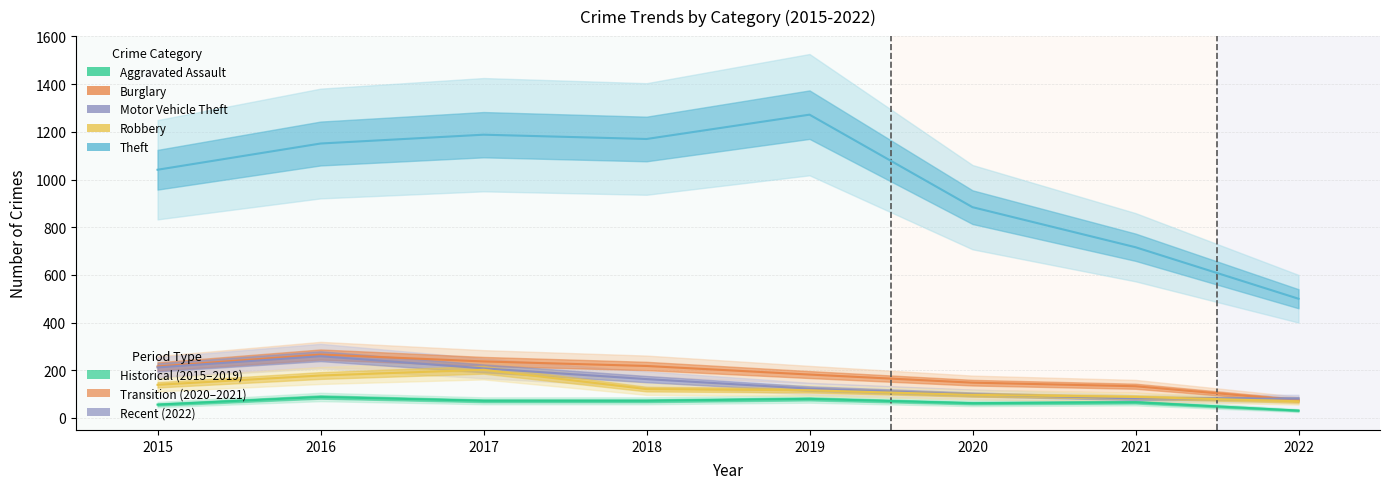

What is the total value across all series at 2017?

1907